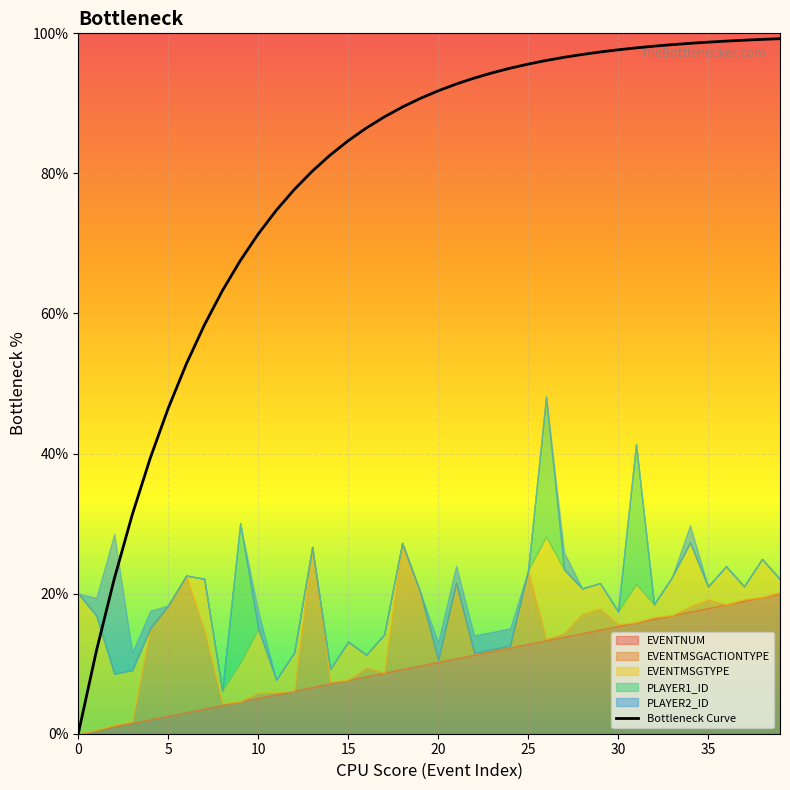

What is the change in value from 26 to 37?

+2.9